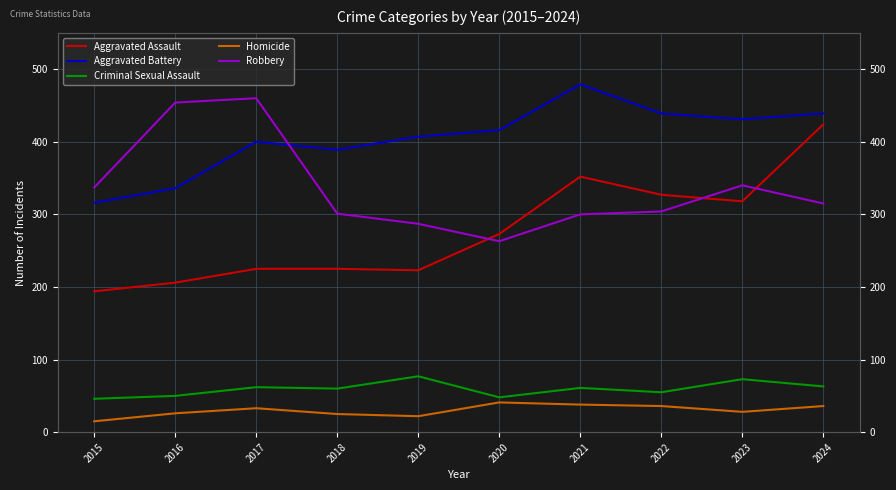

What is the difference between the second highest and second lowest values in the Homicide series?

16